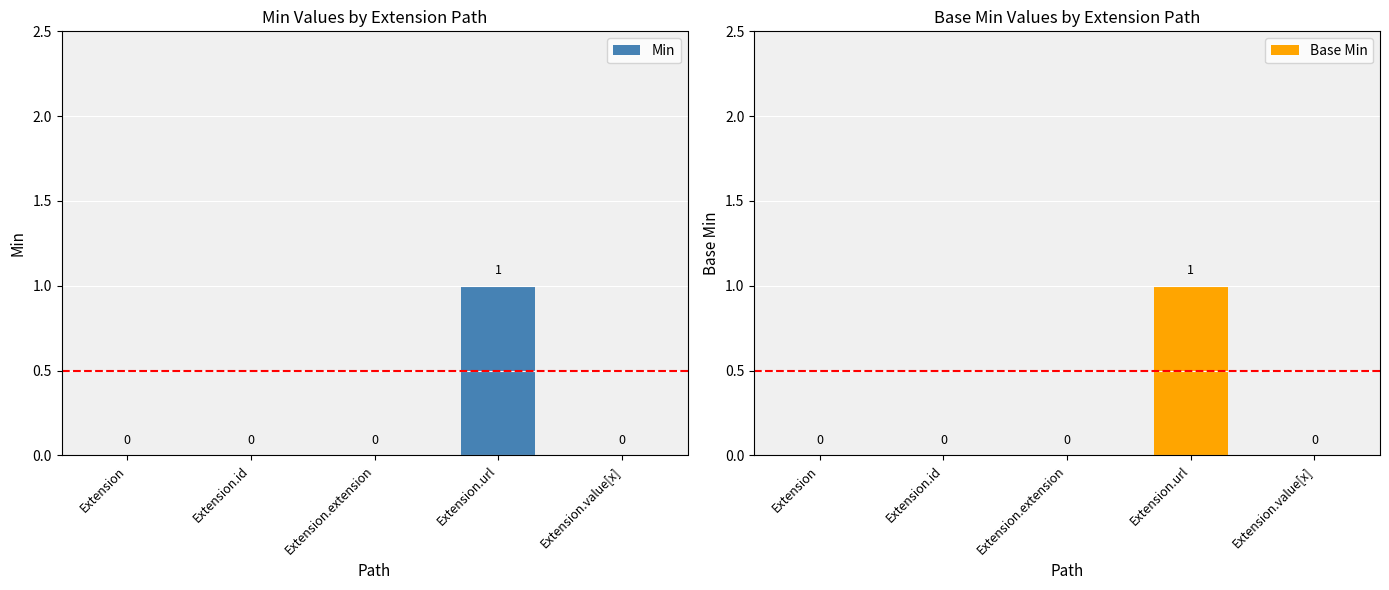

What are all the series names shown in the legend?

Min, Base Min